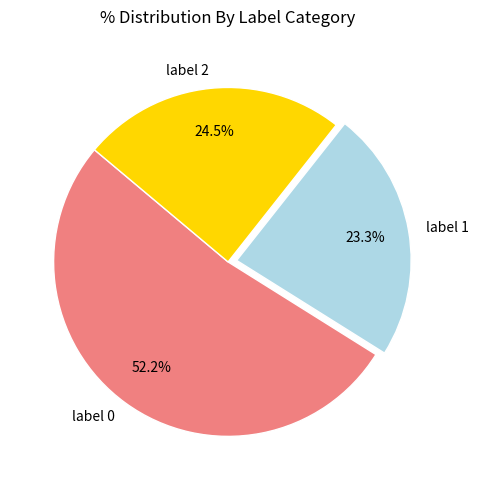

Which category has the biggest portion of the pie?

label 0